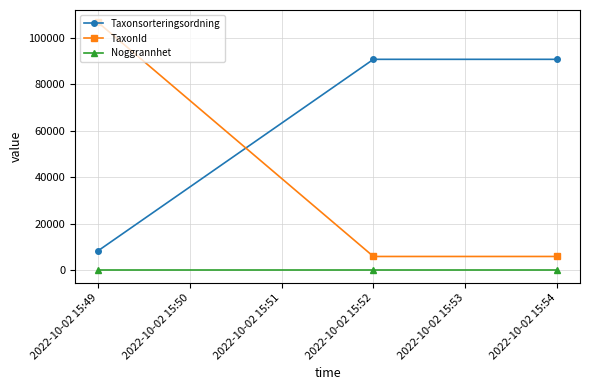

Which series has the largest range (max minus min)?

TaxonId